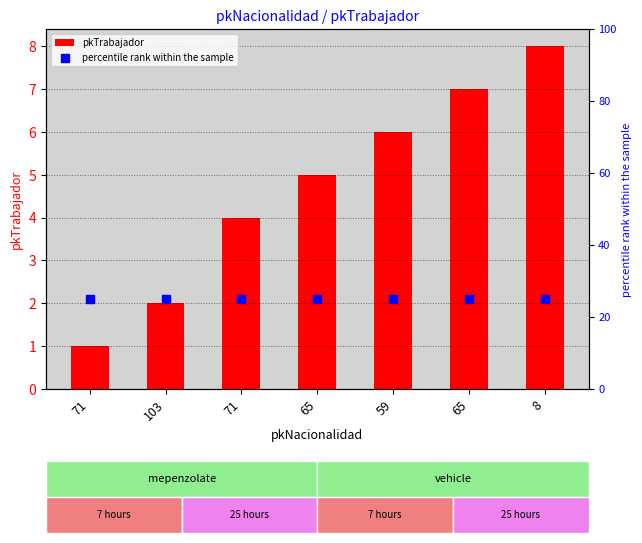

Which series has the widest spread of Y values?

pkTrabajador